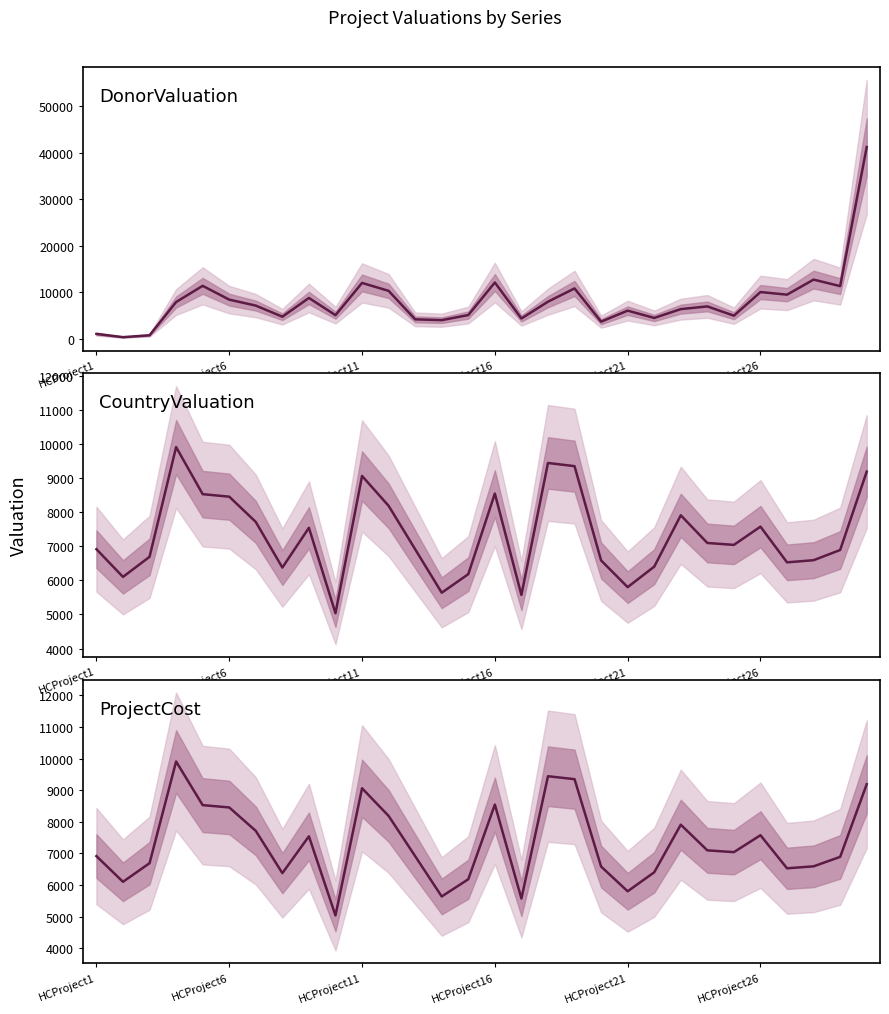

Which series changed the most between HCProject21 and 13?

DonorValuation